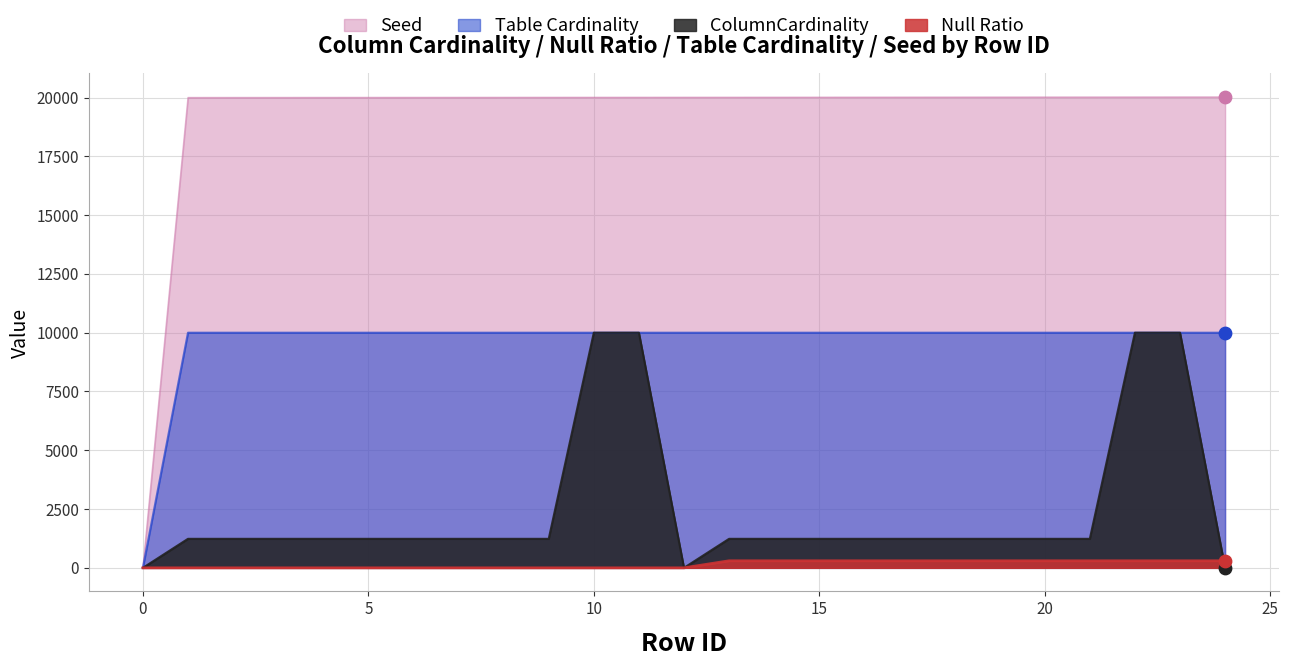

What are all the series names shown in the legend?

Seed, Table Cardinality, ColumnCardinality, Null Ratio